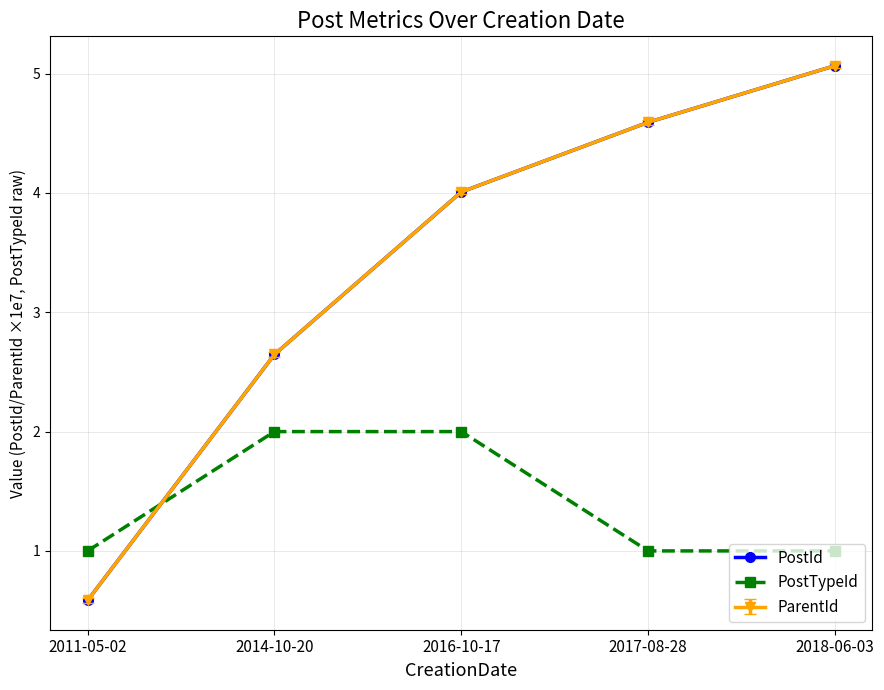

True or false: PostTypeId has a value of 1.0 at 2017-08-28.

True